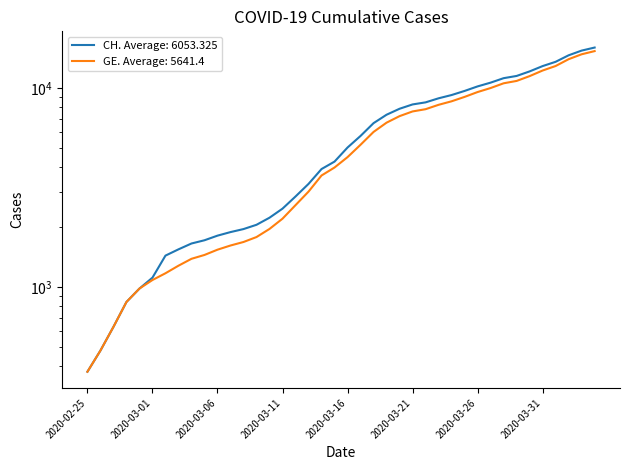

What is the difference between the maximum and minimum values in the GE series?

14909